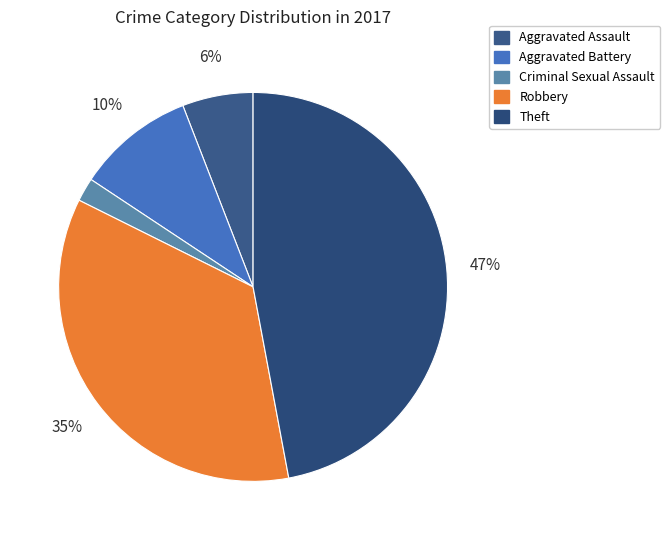

How many slices are in this pie chart?

5